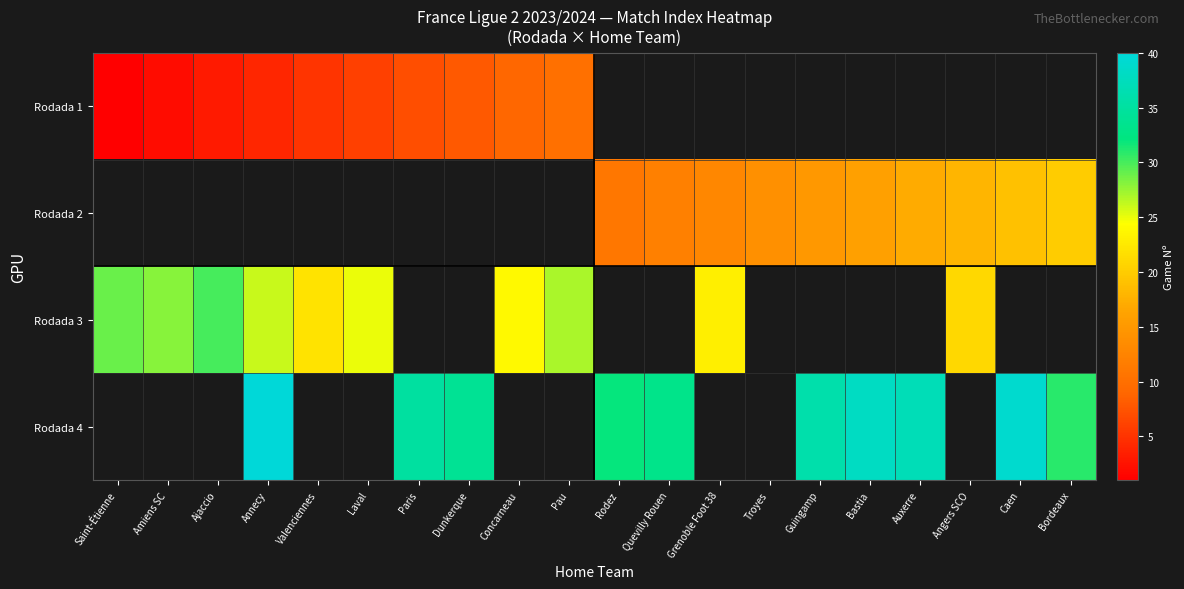

Between Ajaccio and Bordeaux, which is larger?

Bordeaux